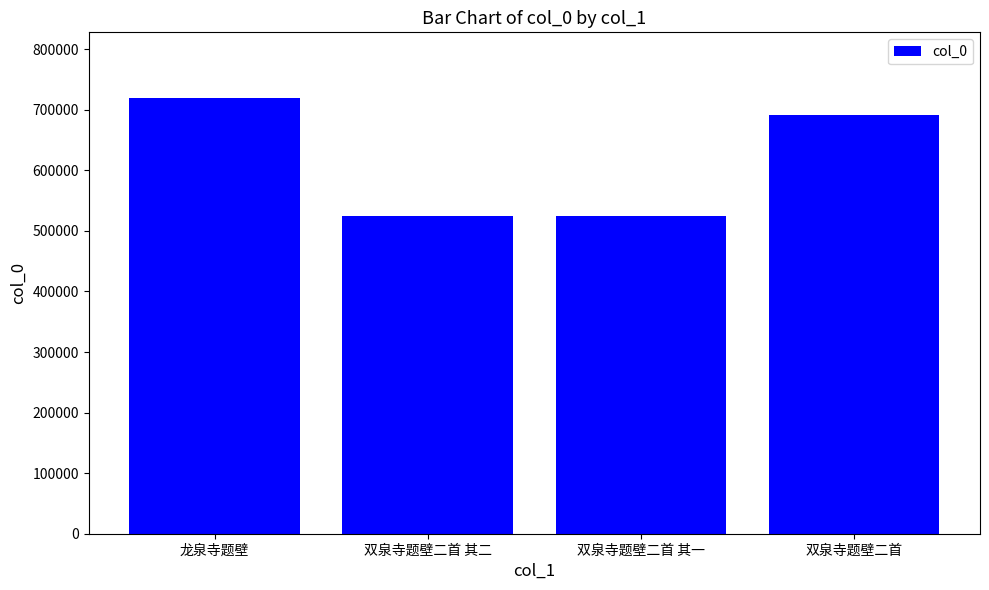

At which label does the data first exceed 691743?

龙泉寺题壁